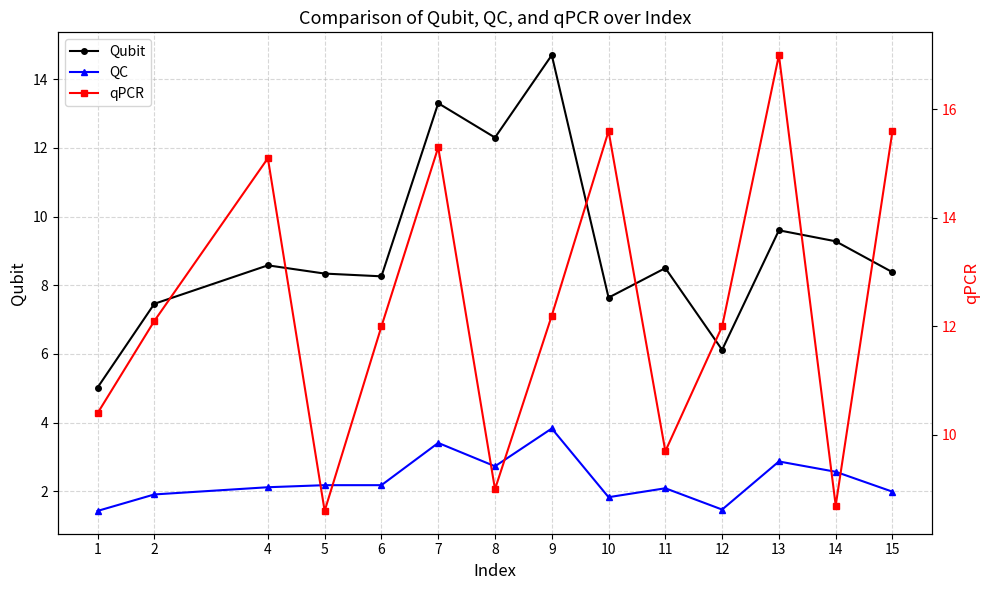

Reading left to right, list all the values displayed in this chart.

Qubit: 5.0	7.5	8.6	8.3	8.3	13.3	12.3	14.7	7.6	8.5	6.1	9.6	9.3	8.4
QC: 1.4	1.9	2.1	2.2	2.2	3.4	2.7	3.8	1.8	2.1	1.5	2.9	2.6	2.0
qPCR: 10.4	12.1	15.1	8.6	12.0	15.3	9.0	12.2	15.6	9.7	12.0	17.0	8.7	15.6